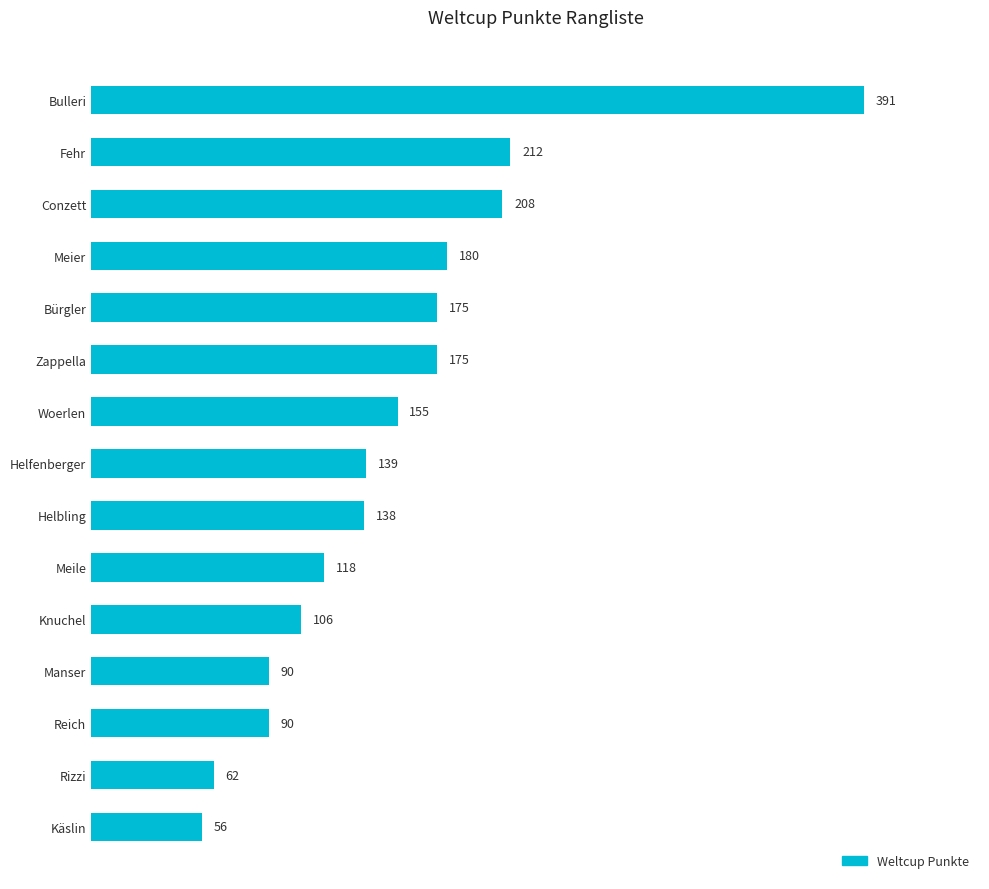

The value at Knuchel is 106. True or false?

True